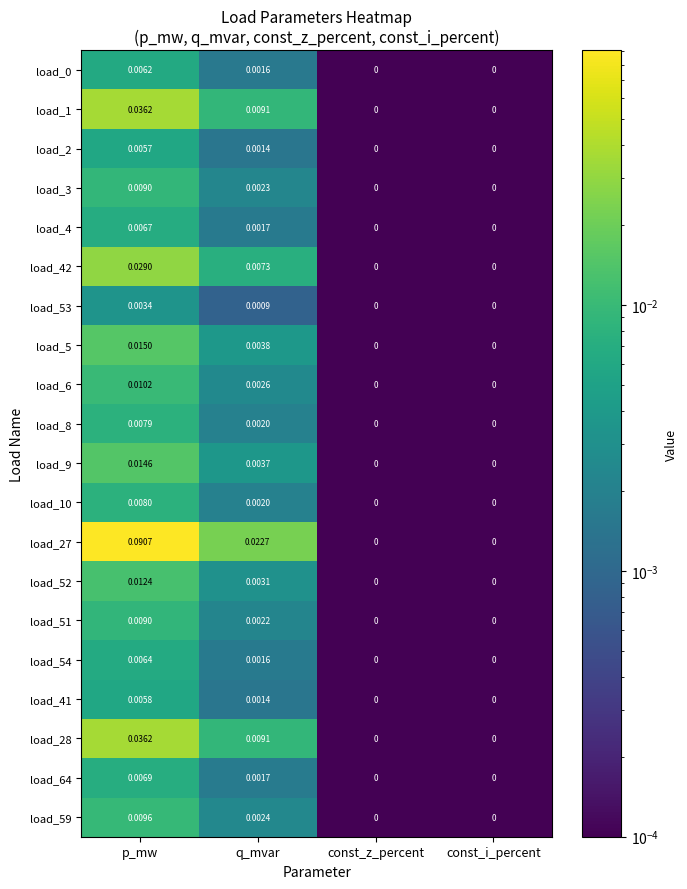

At which category is the sum across all series the highest?

p_mw